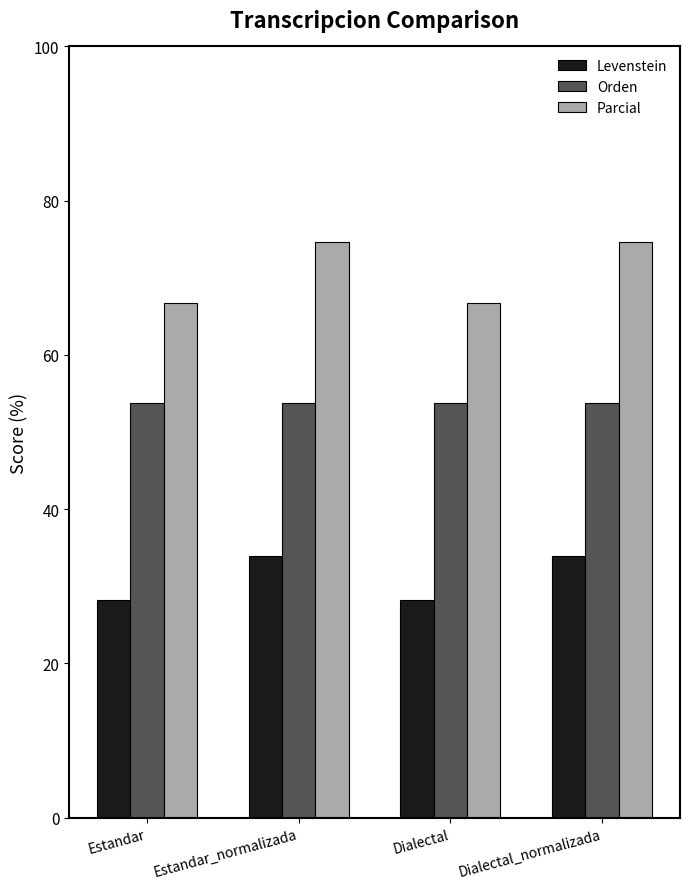

How many data points in Parcial are less than 74?

2